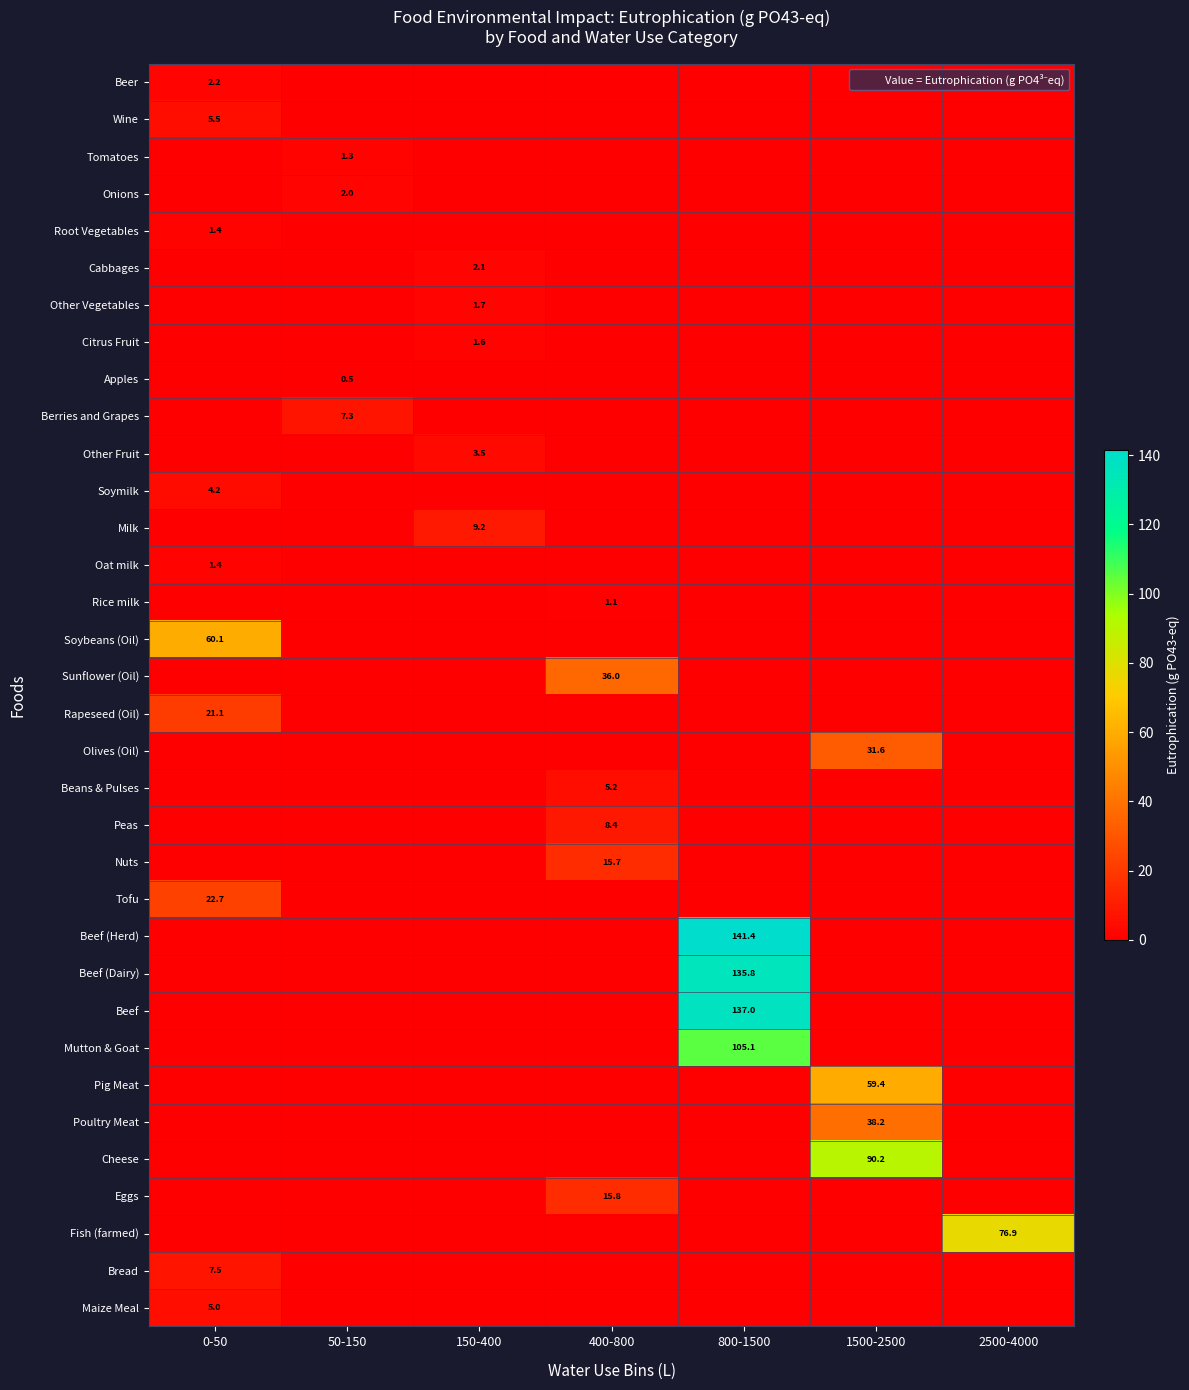

List the series in order of their peak value, lowest first.

Apples, Rice milk, Tomatoes, Root Vegetables, Oat milk, Citrus Fruit, Other Vegetables, Onions, Cabbages, Beer, Other Fruit, Soymilk, Maize Meal, Beans & Pulses, Wine, Berries and Grapes, Bread, Peas, Milk, Nuts, Eggs, Rapeseed (Oil), Tofu, Olives (Oil), Sunflower (Oil), Poultry Meat, Pig Meat, Soybeans (Oil), Fish (farmed), Cheese, Mutton & Goat, Beef (Dairy), Beef, Beef (Herd)